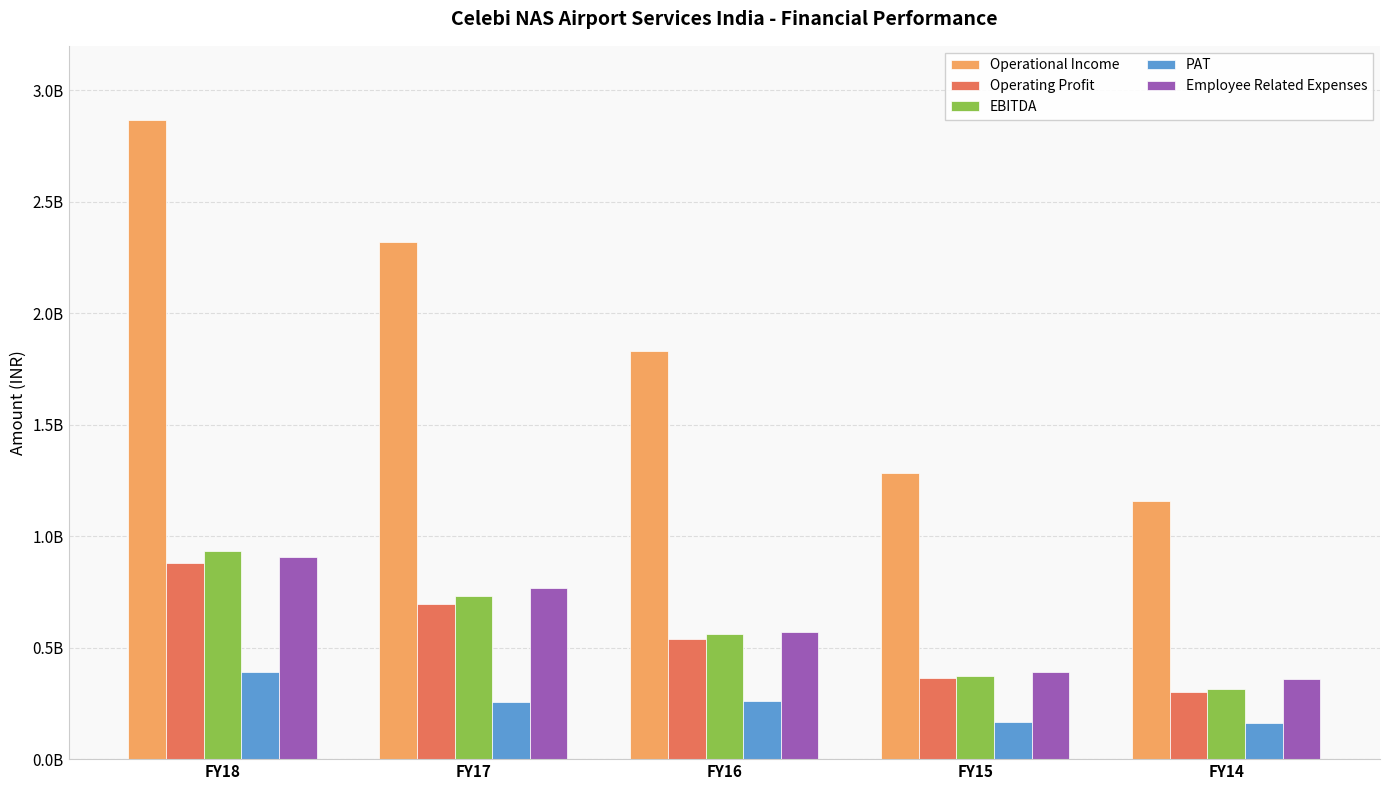

What is the difference between the Operational Income values at FY16 and FY18?

1036650808